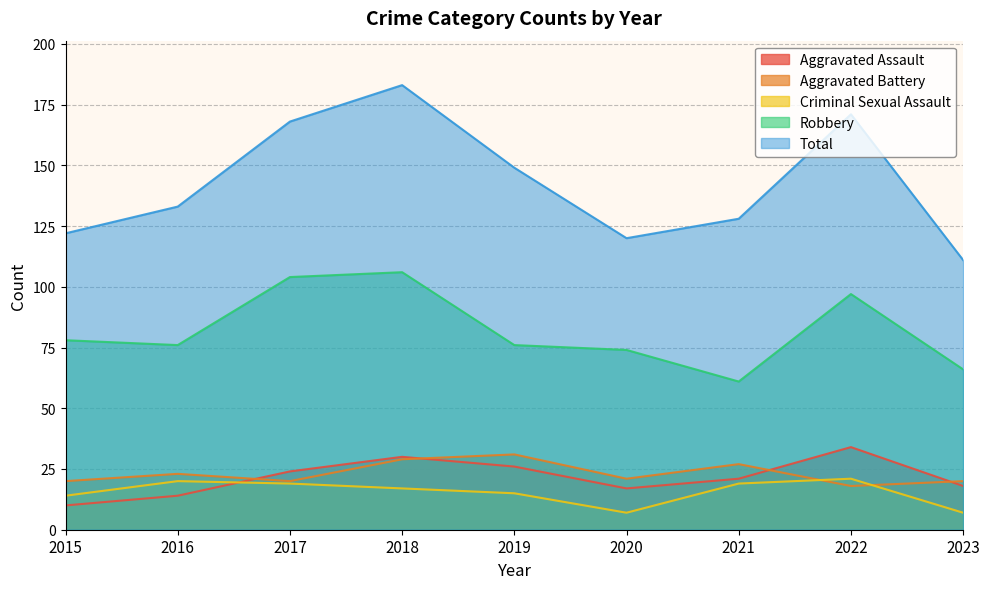

What are all the series names shown in the legend?

Aggravated Assault, Aggravated Battery, Criminal Sexual Assault, Robbery, Total